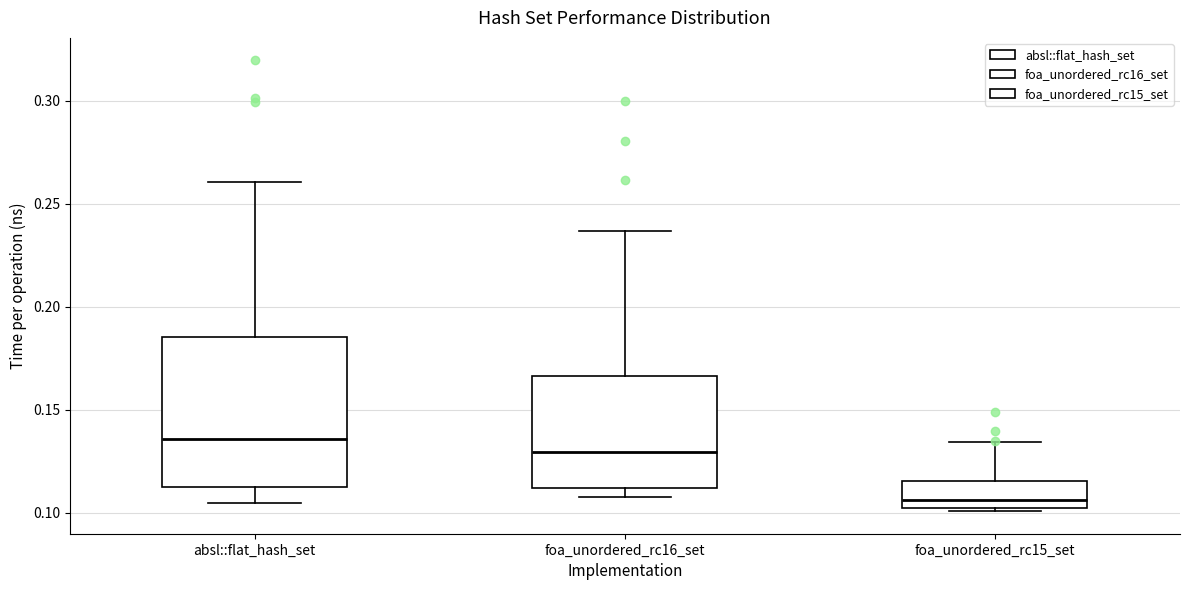

Where does the median line of the box for foa_unordered_rc16_set sit on the y-axis? The values are not printed on the chart, so give them approximately, as read against the axis.

0.130